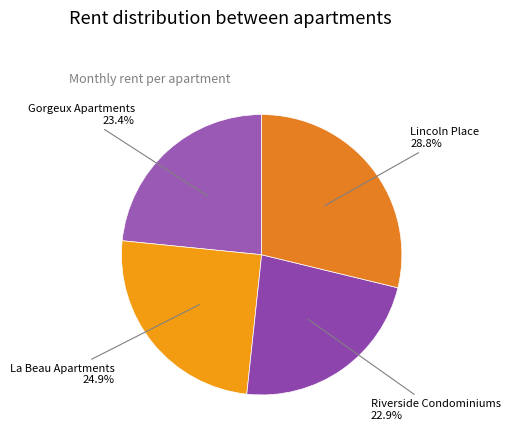

How many slices are in this pie chart?

4